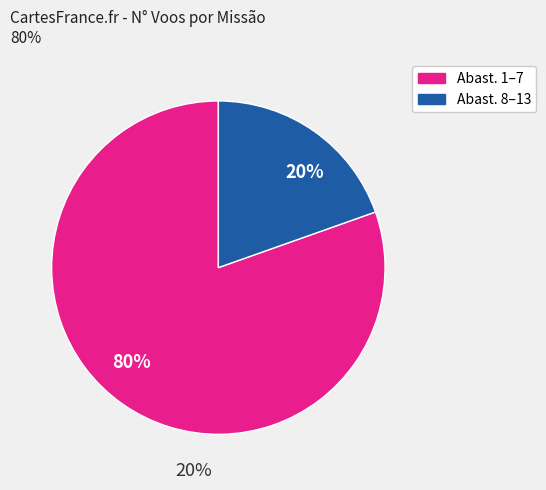

Does 12 account for over 50% of the chart?

No